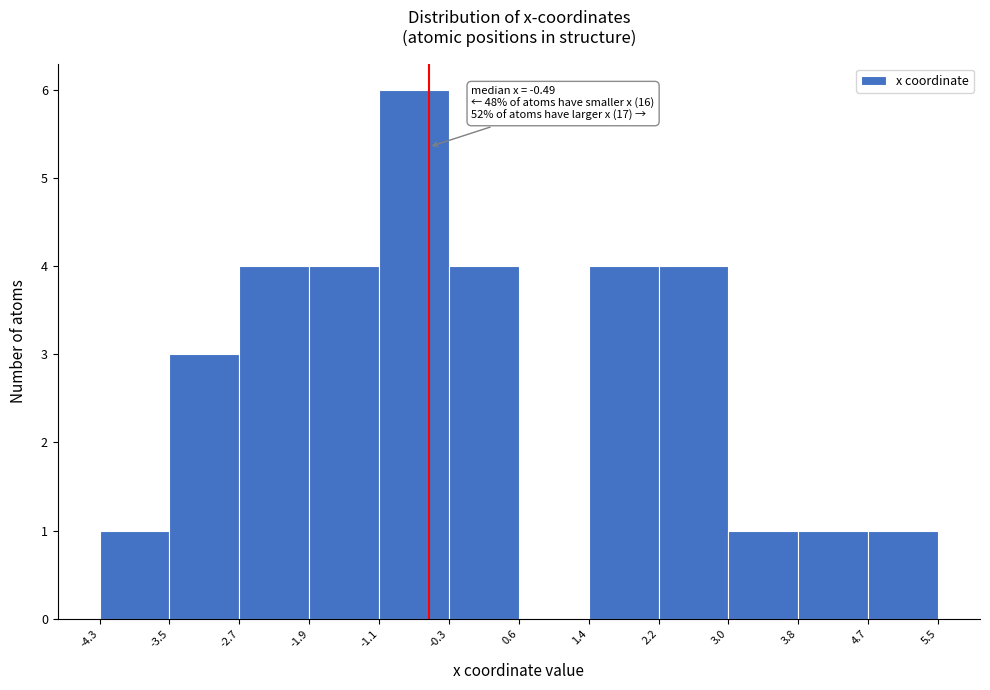

Over which range of the x-axis is the bar tallest?

-1.1 to -0.3